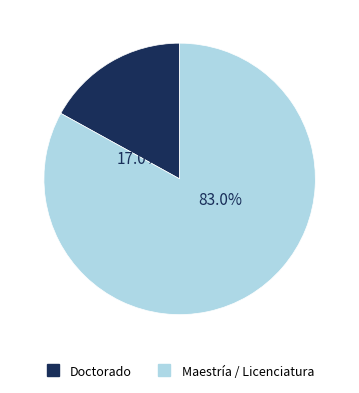

What is the largest slice in the pie chart?

Licenciatura